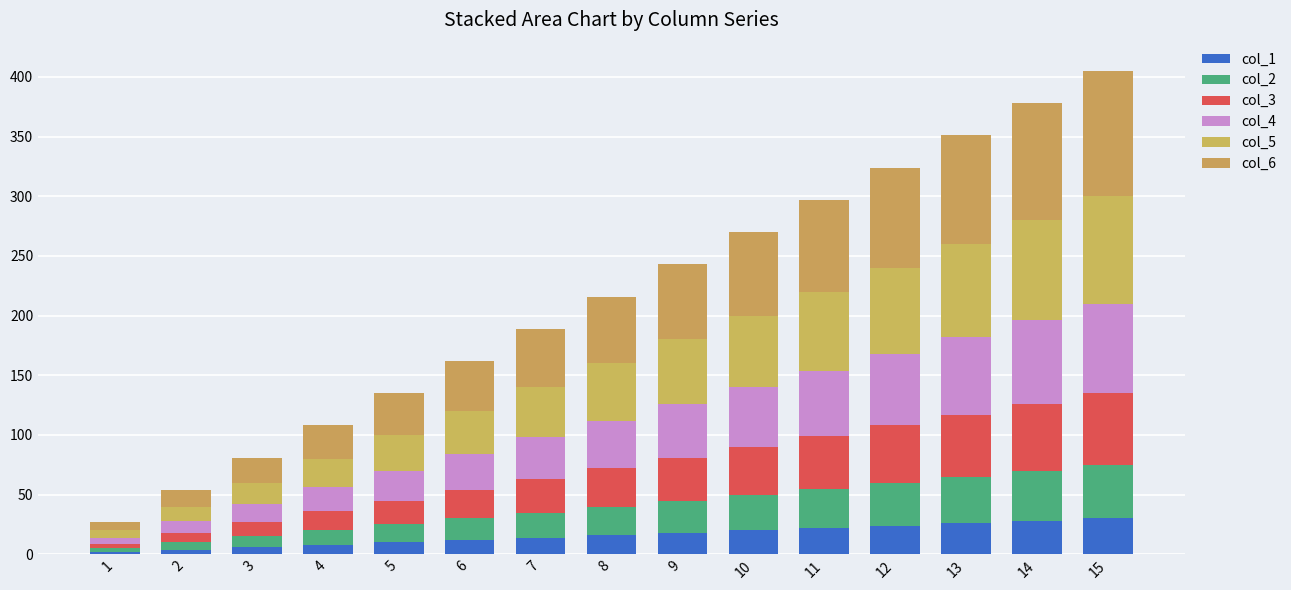

How many series are shown in this chart?

6